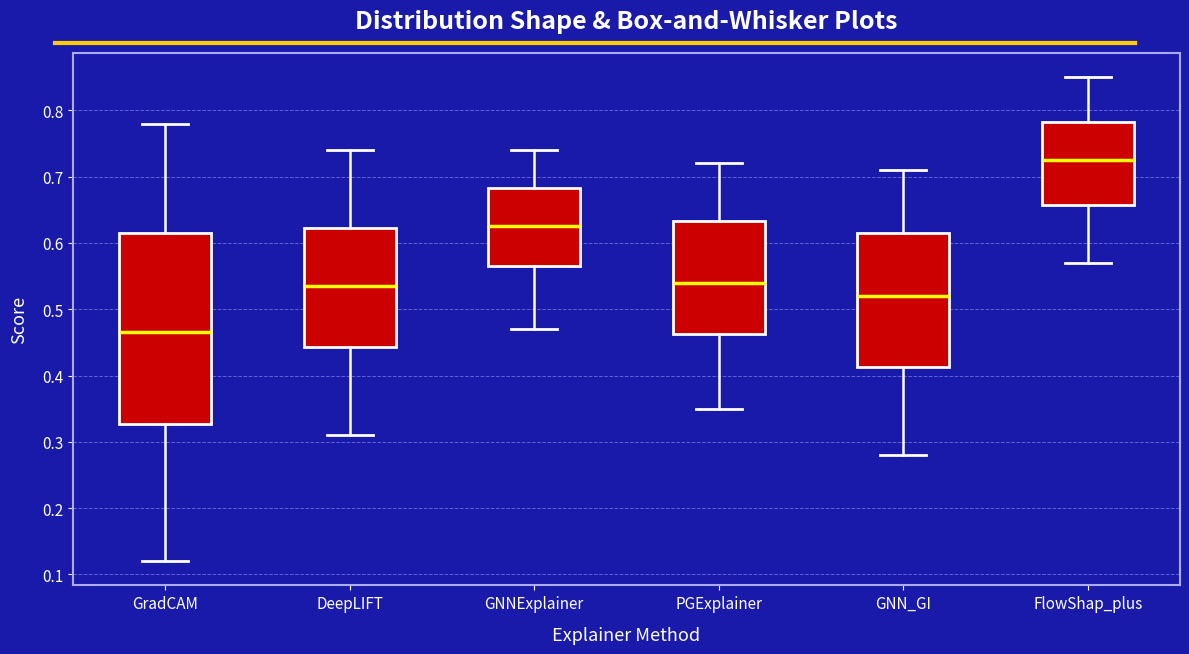

Which box is the tallest, from its lower edge to its upper edge?

GradCAM